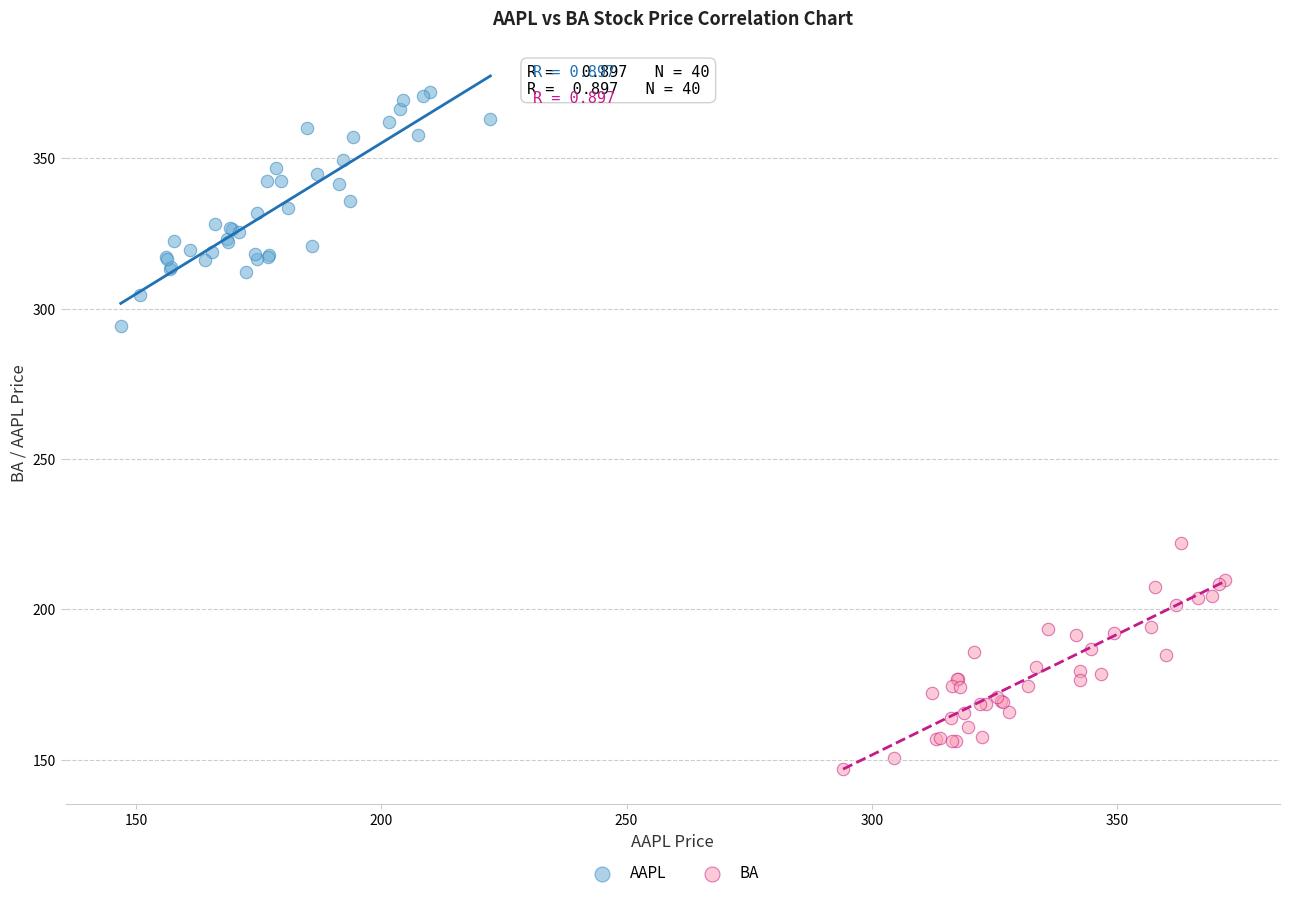

Which series has the widest spread of Y values?

AAPL